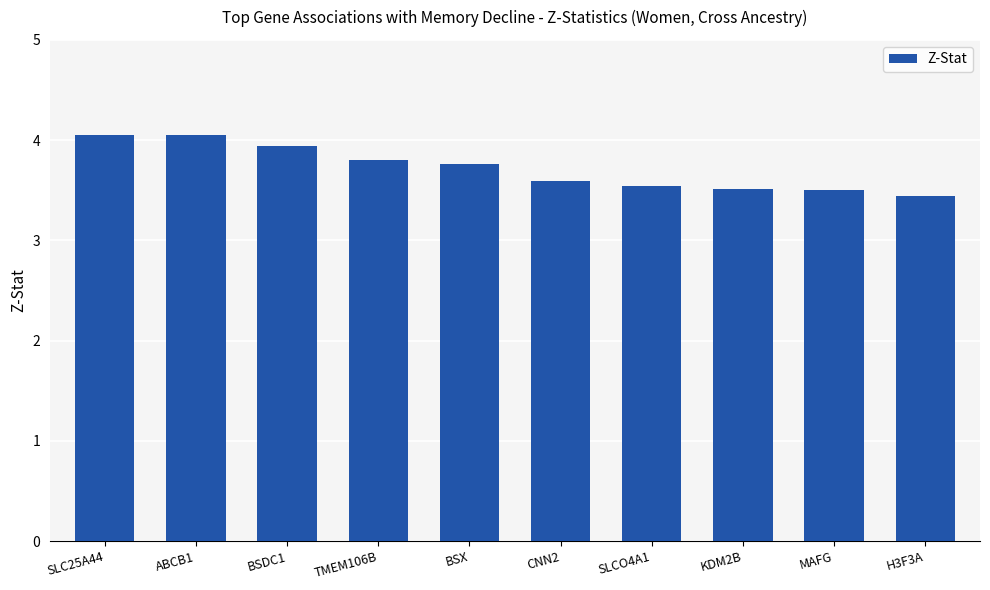

What is the smallest value displayed?

3.4